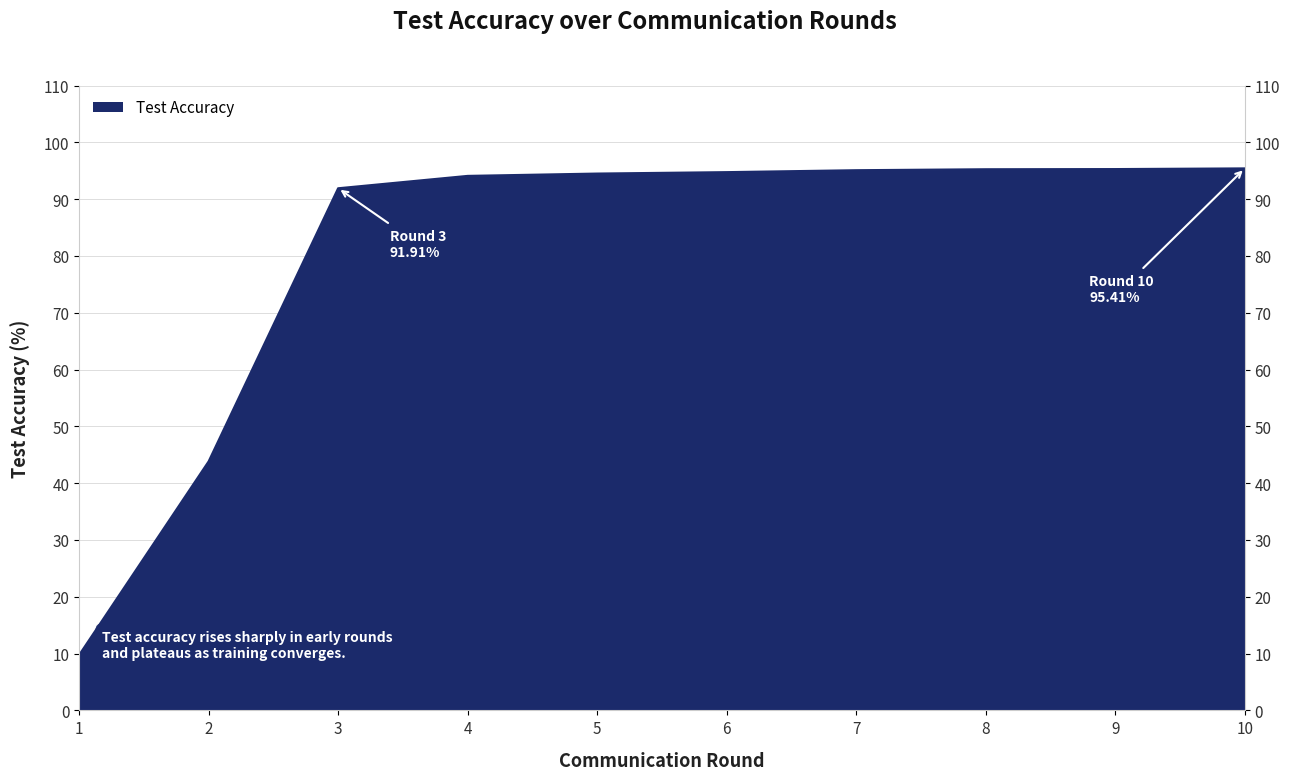

True or false: the data has more than 1 interior local peaks.

False